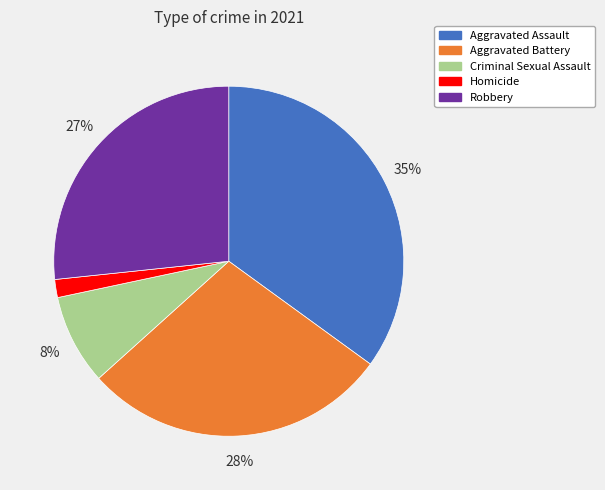

Which slice is the largest?

Aggravated Assault